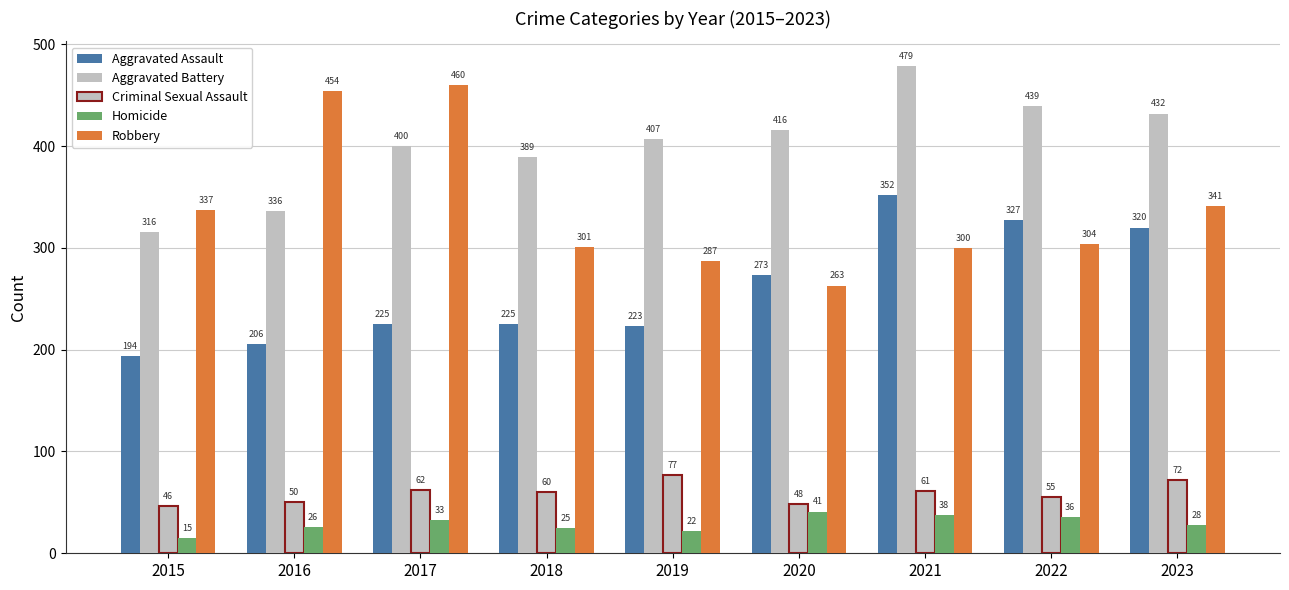

The Homicide series shows 10 at 2021. True or false?

False